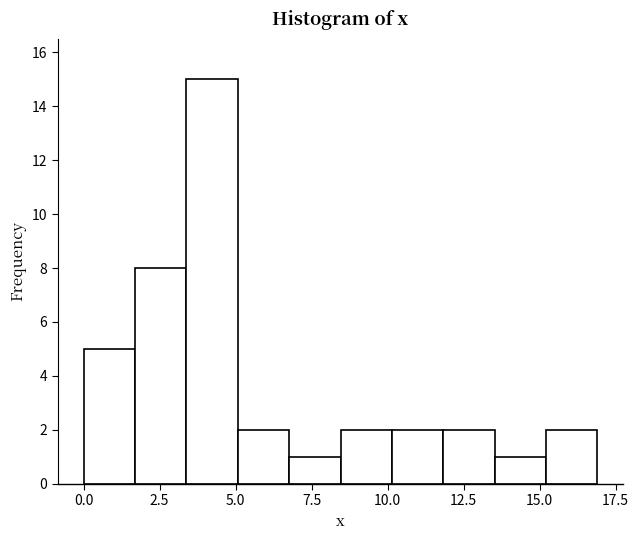

Around what value on the x-axis is the tallest bar? Give the approximate position of its centre, as read against the axis.

4.0